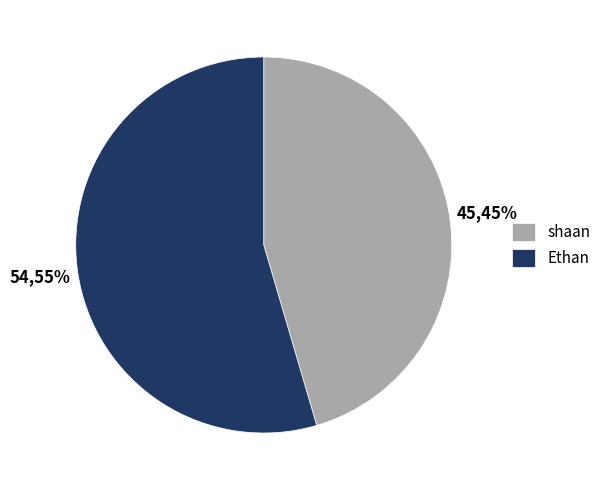

Is the sum of Ethan and shaan greater than half?

Yes